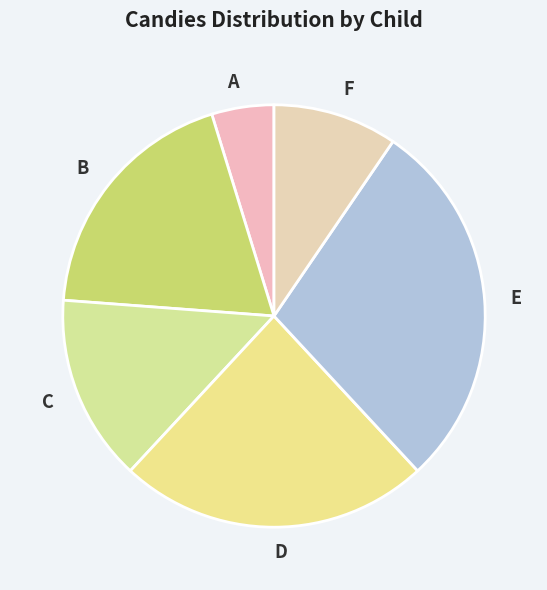

Which category has the smallest portion of the pie?

A